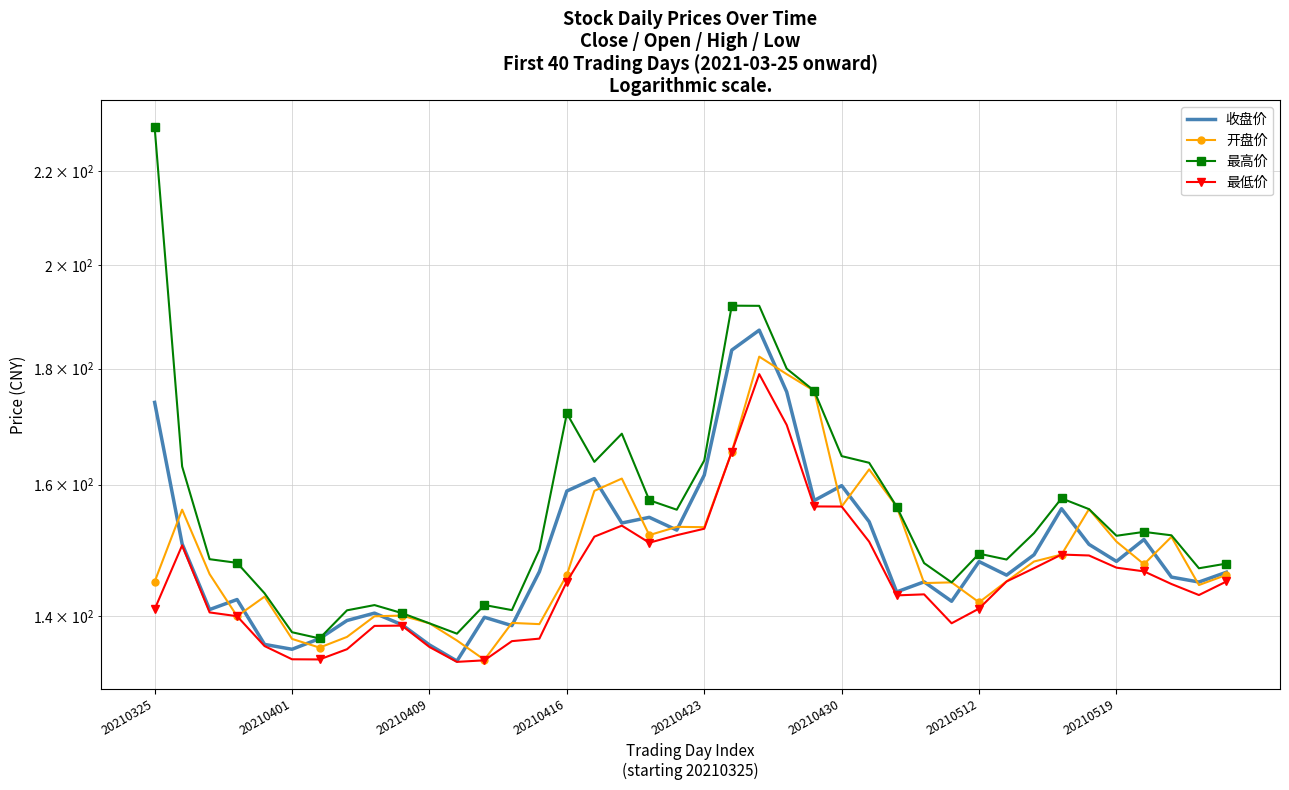

What is the label of the 32nd point from the right?

8